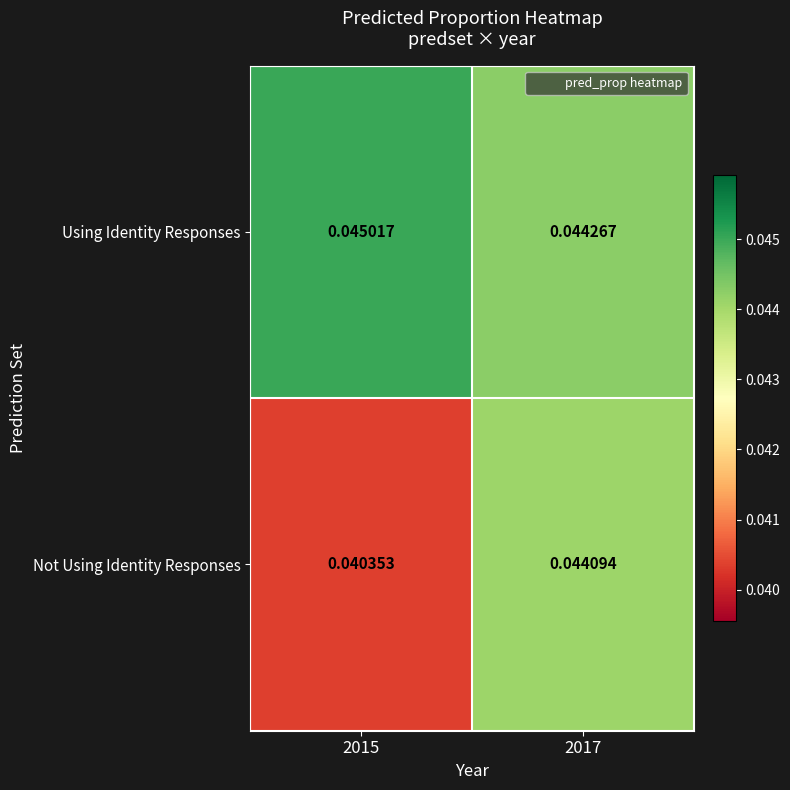

Which series has the largest total across all categories?

Using Identity Responses